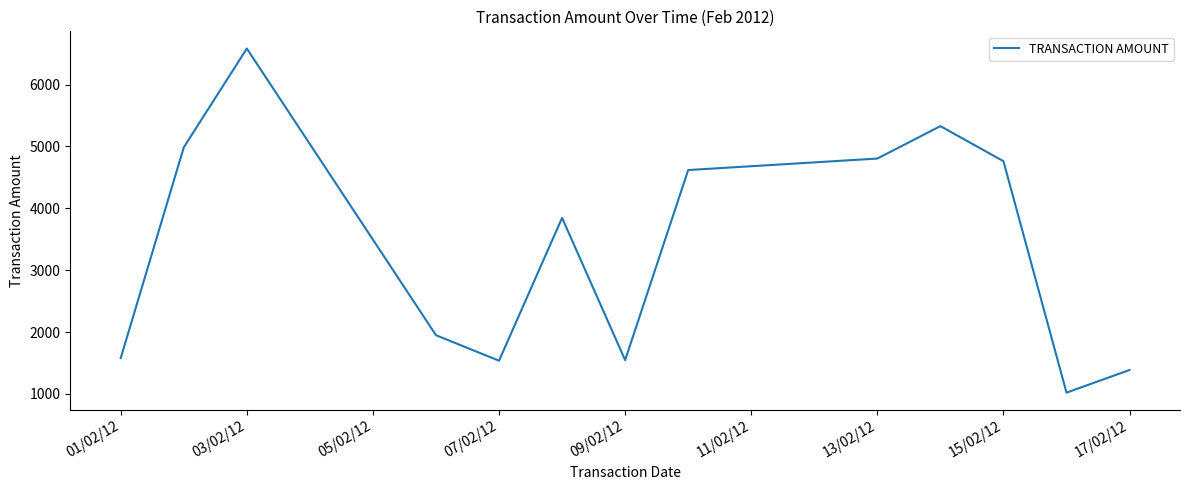

What is the greatest value displayed?

6583.3